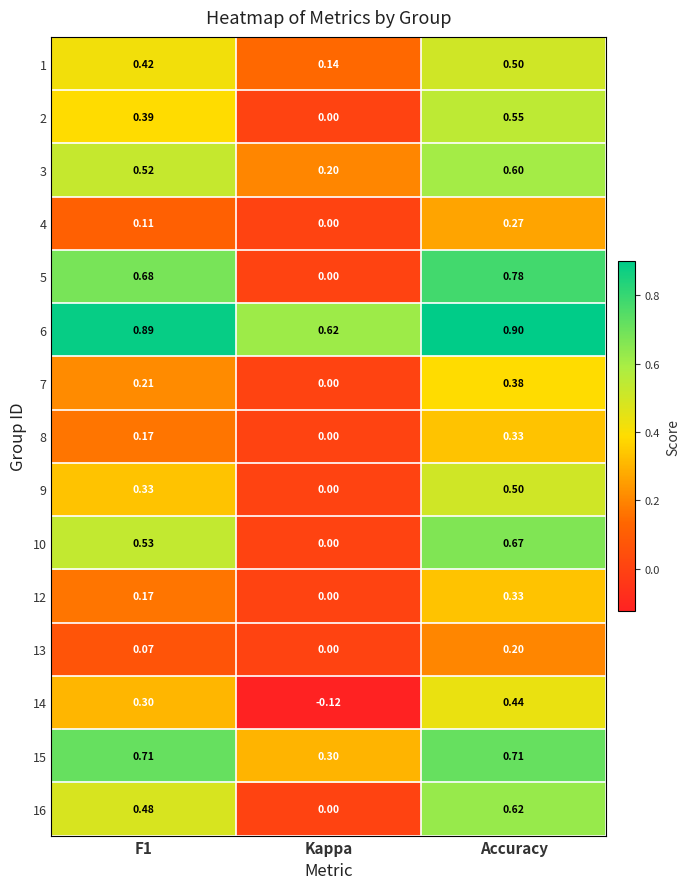

How many categories are shown in the chart?

3